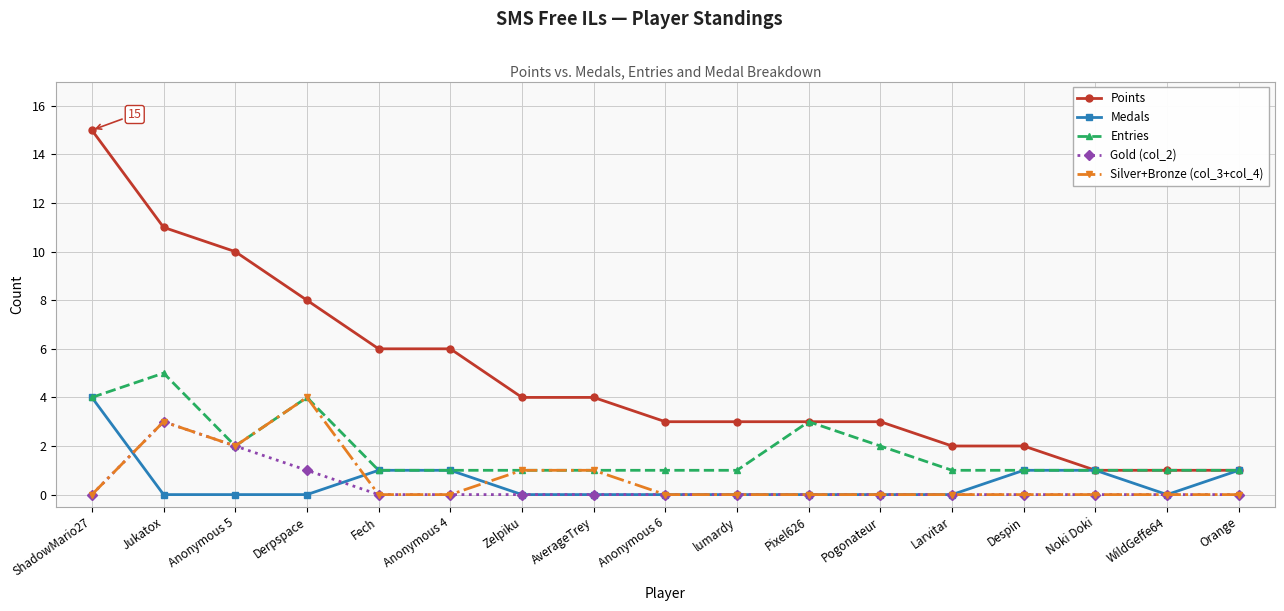

What is the spread (max minus min) of values at Zelpiku?

4